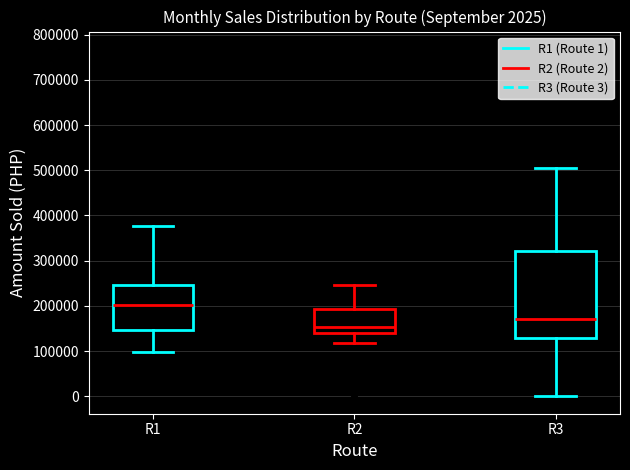

Which box's median line is the lowest?

R2